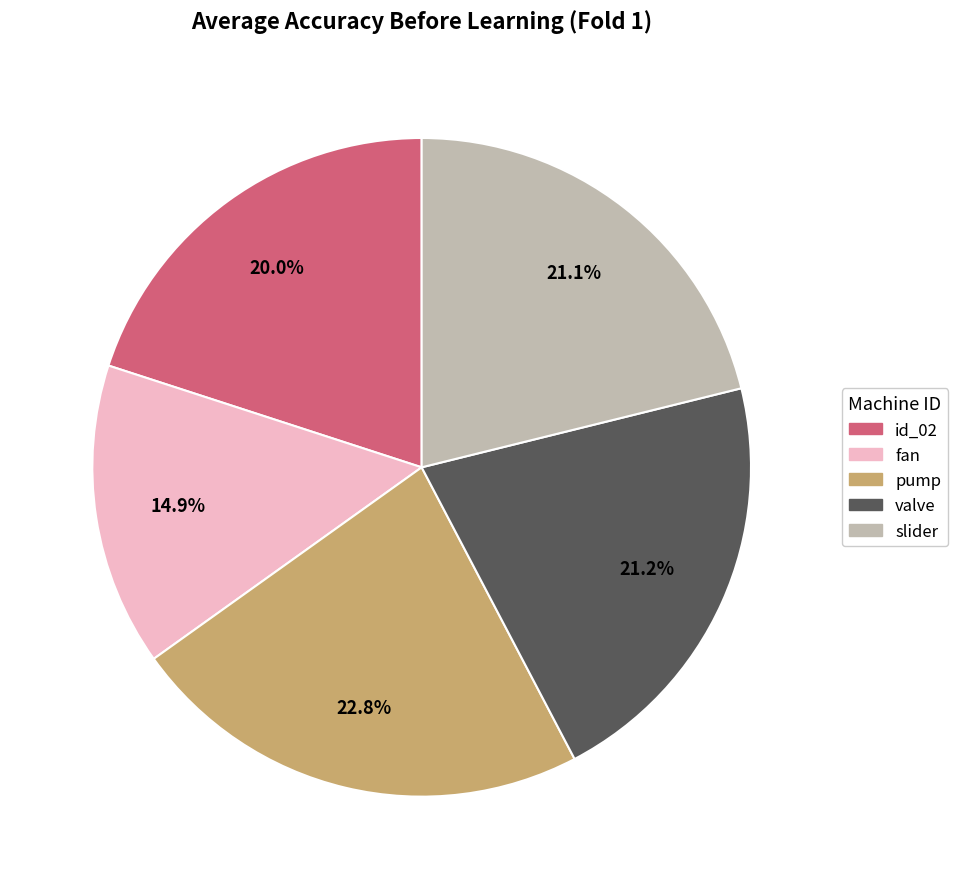

Which has a higher value, id_02 or pump?

pump